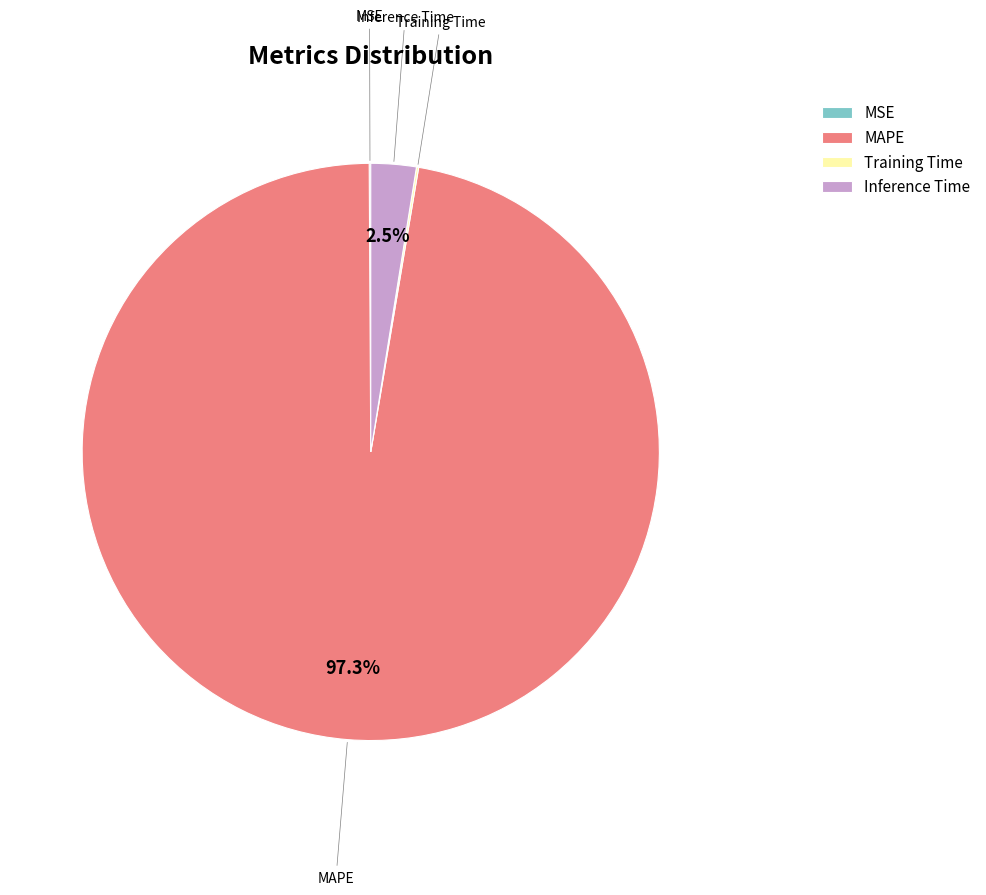

Which slice is the largest?

MAPE